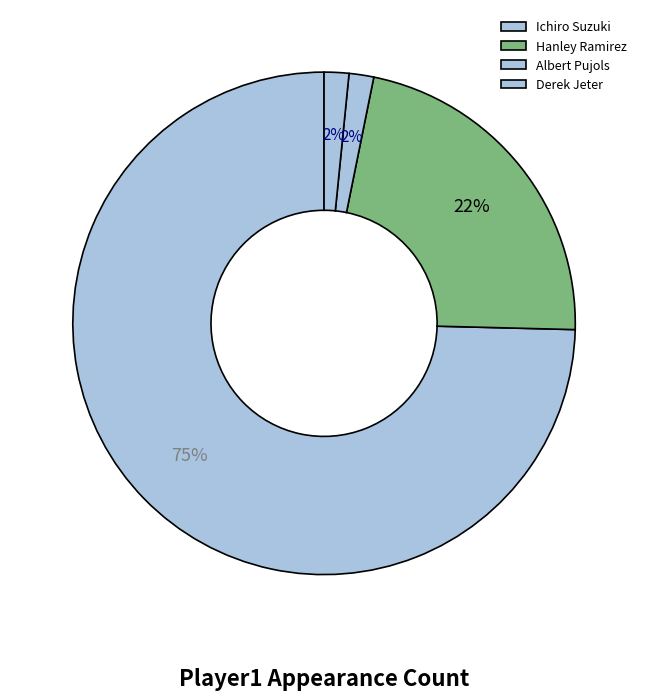

Which category accounts for the majority?

Ichiro Suzuki